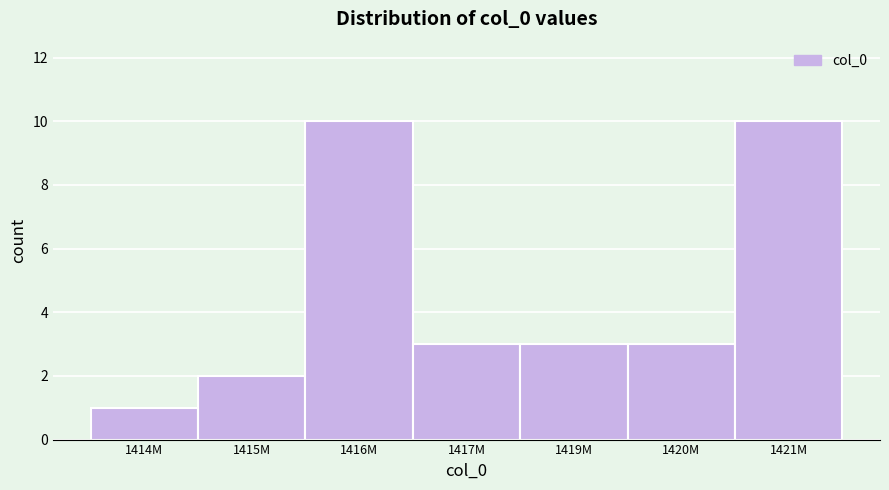

Reading right to left, list all the values displayed in this chart.

10	3	3	3	10	2	1